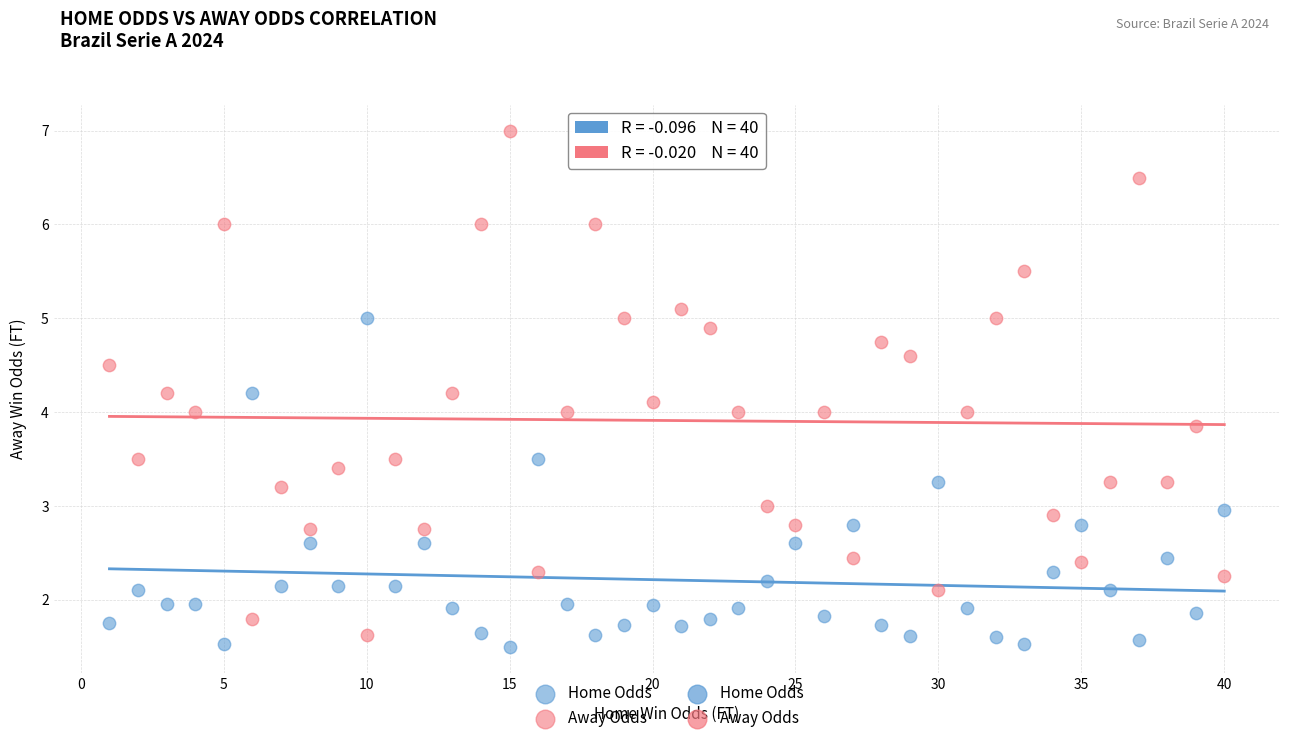

Which series contains the lowest Y value?

Home Odds